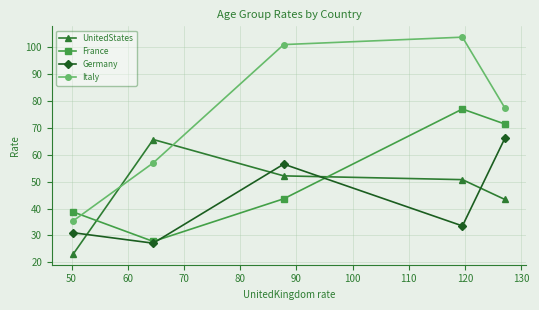

How many series are shown in this chart?

4